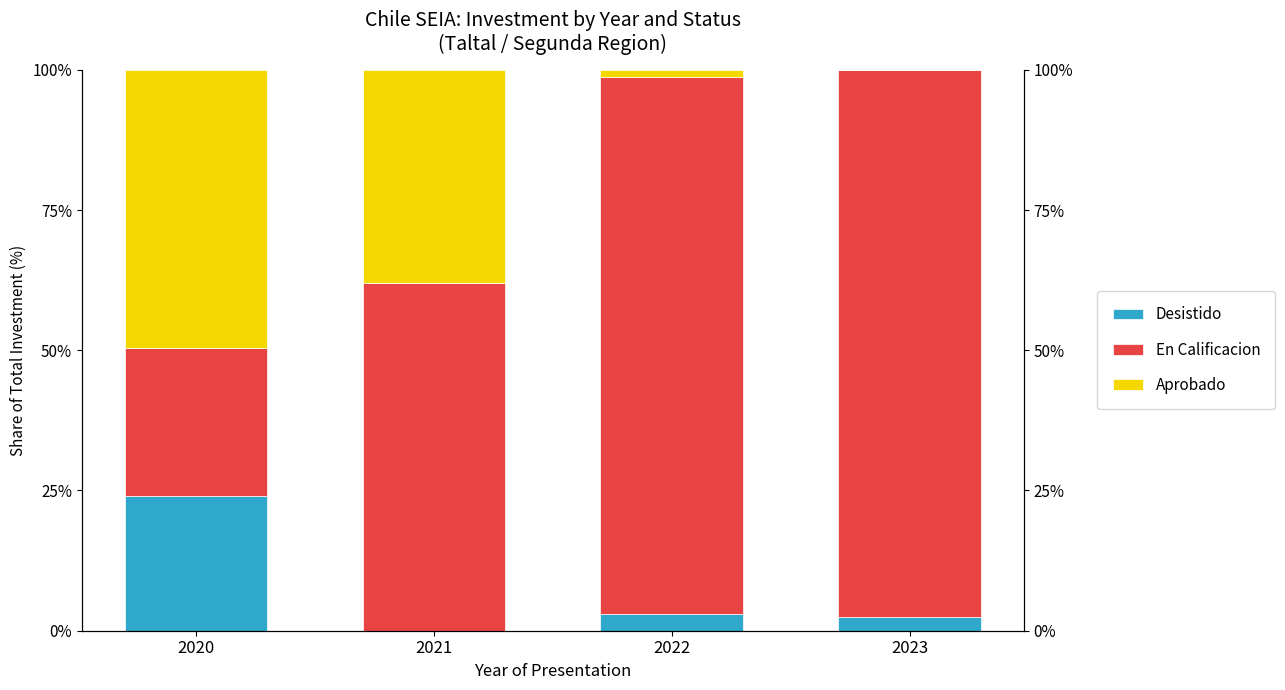

Between 2021 and 2022, which series saw the biggest shift?

Aprobado